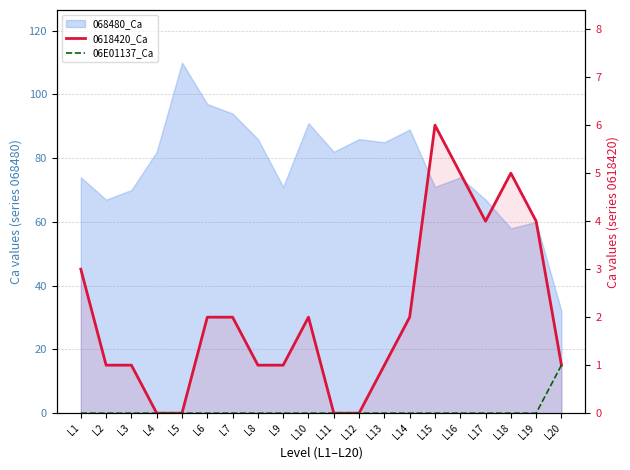

At which category is the sum across all series the highest?

L15